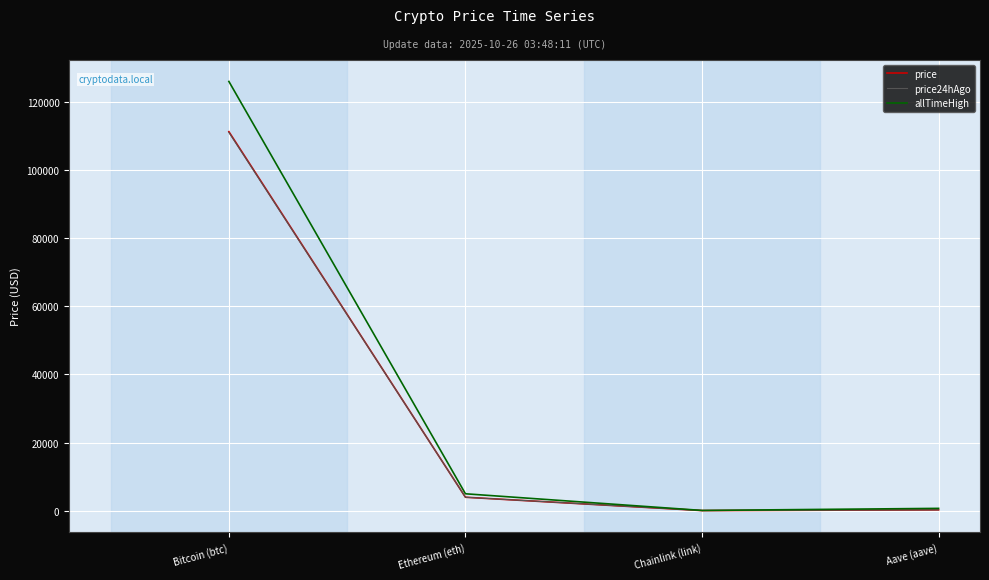

What is the maximum value shown in the chart?

126080.0